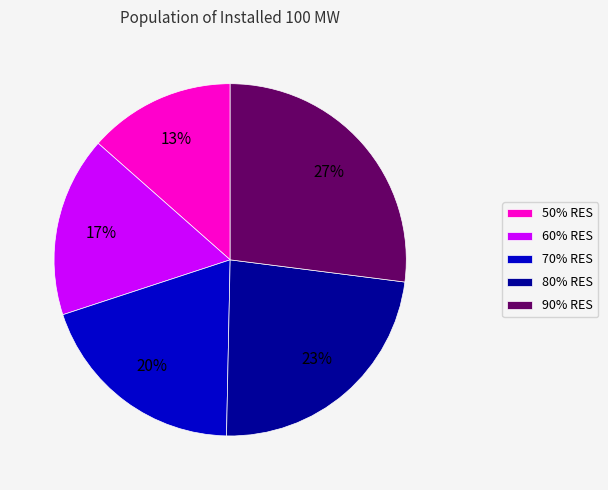

The 60% RES slice represents 5% of the pie. True or false?

False